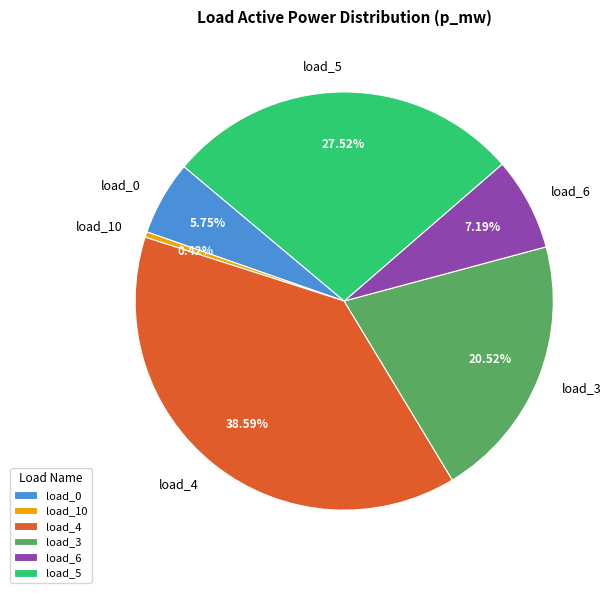

How many segments does this pie chart have?

6